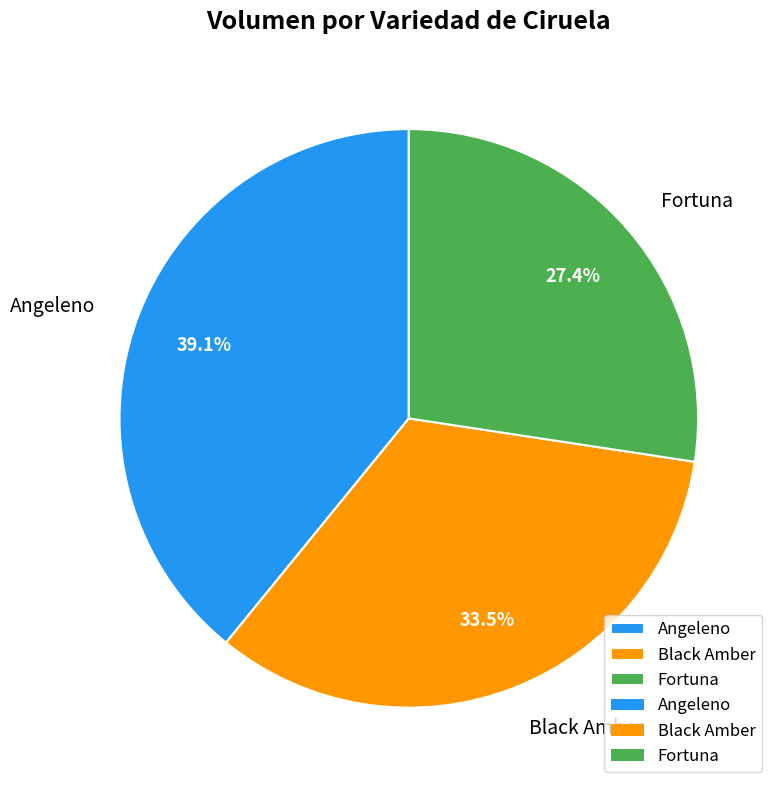

Do Black Amber and Angeleno together represent more than half of the pie?

Yes